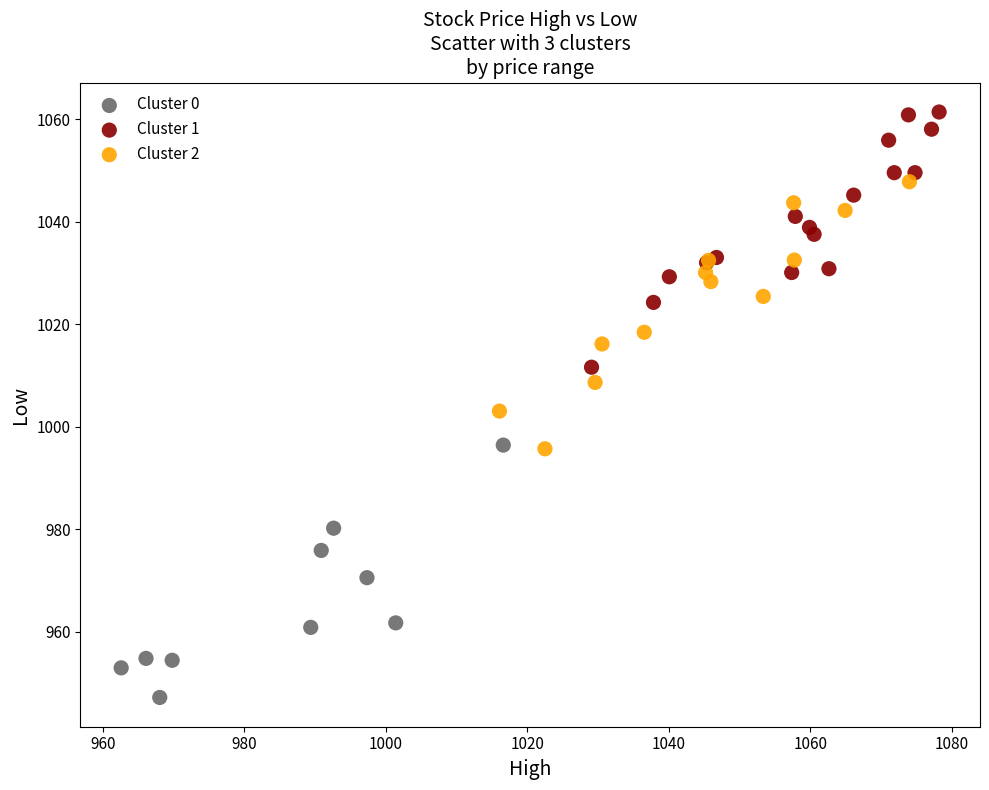

What are all the series names shown in the legend?

Cluster 0, Cluster 1, Cluster 2